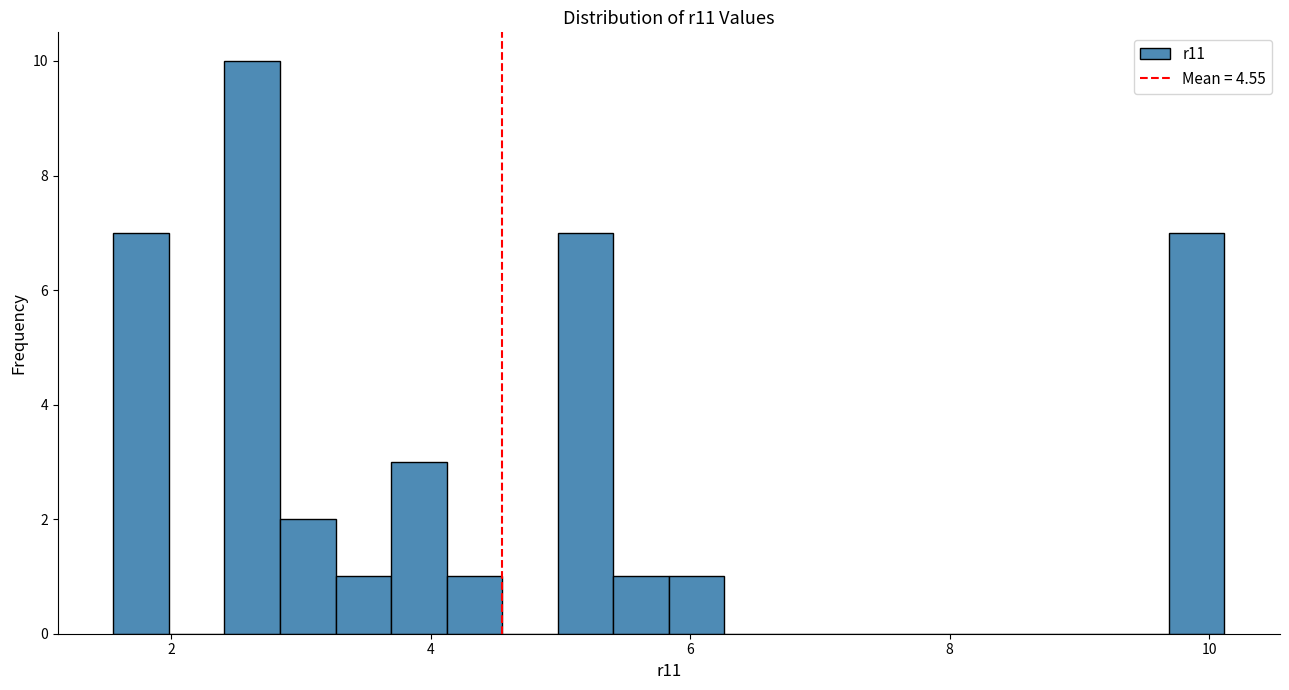

Read against the x-axis, roughly where is the centre of the tallest bar?

2.6